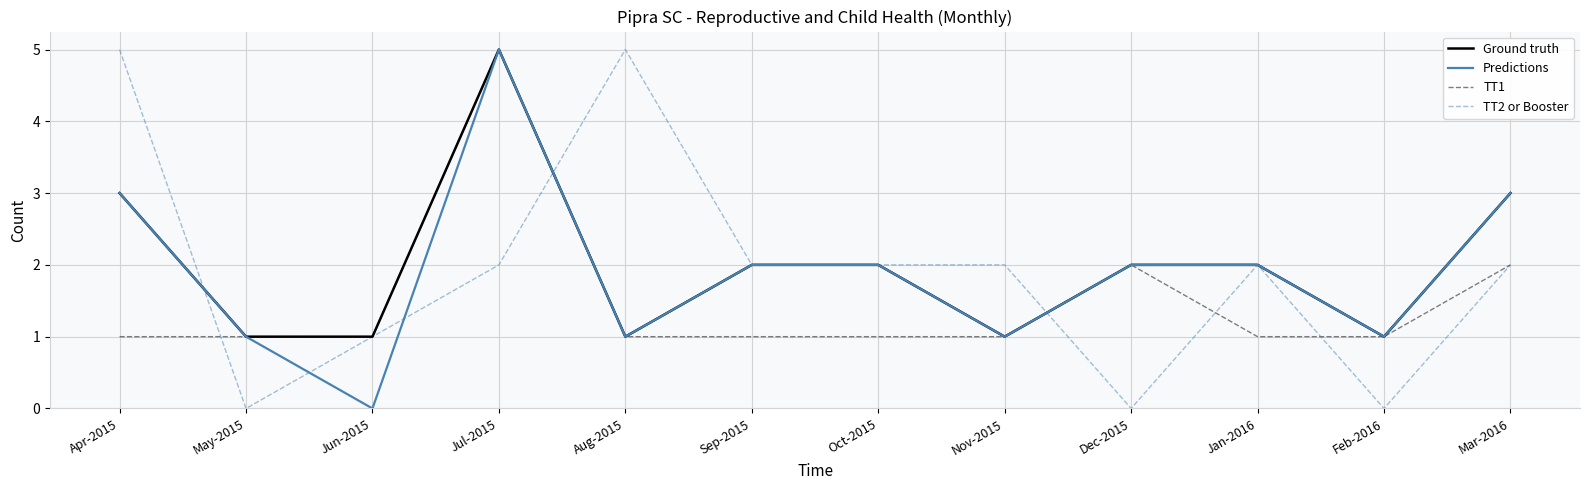

Where is the first local maximum for Ground truth?

Jul-2015